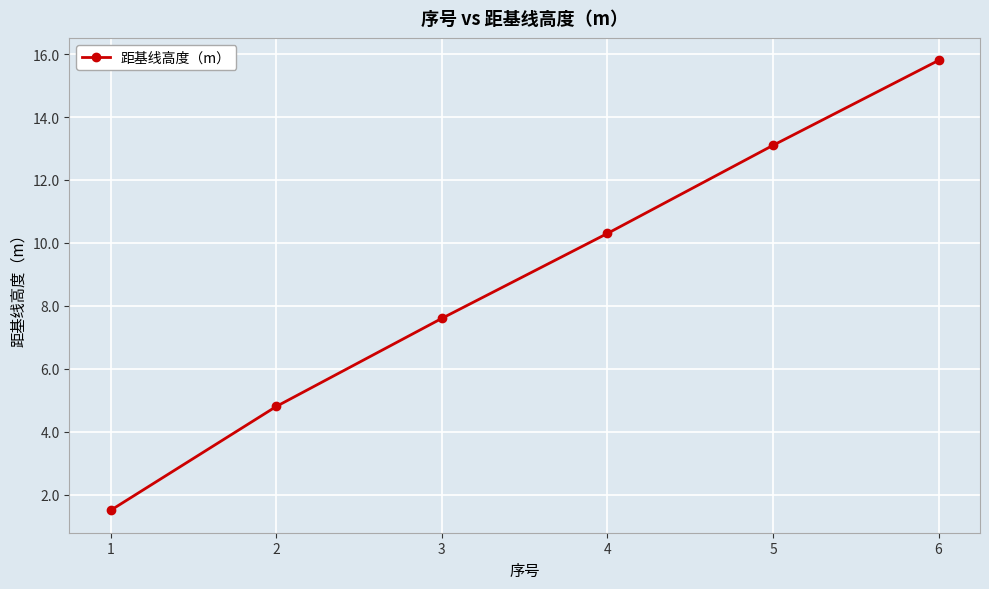

Is this an area chart (filled region under the line)?

No